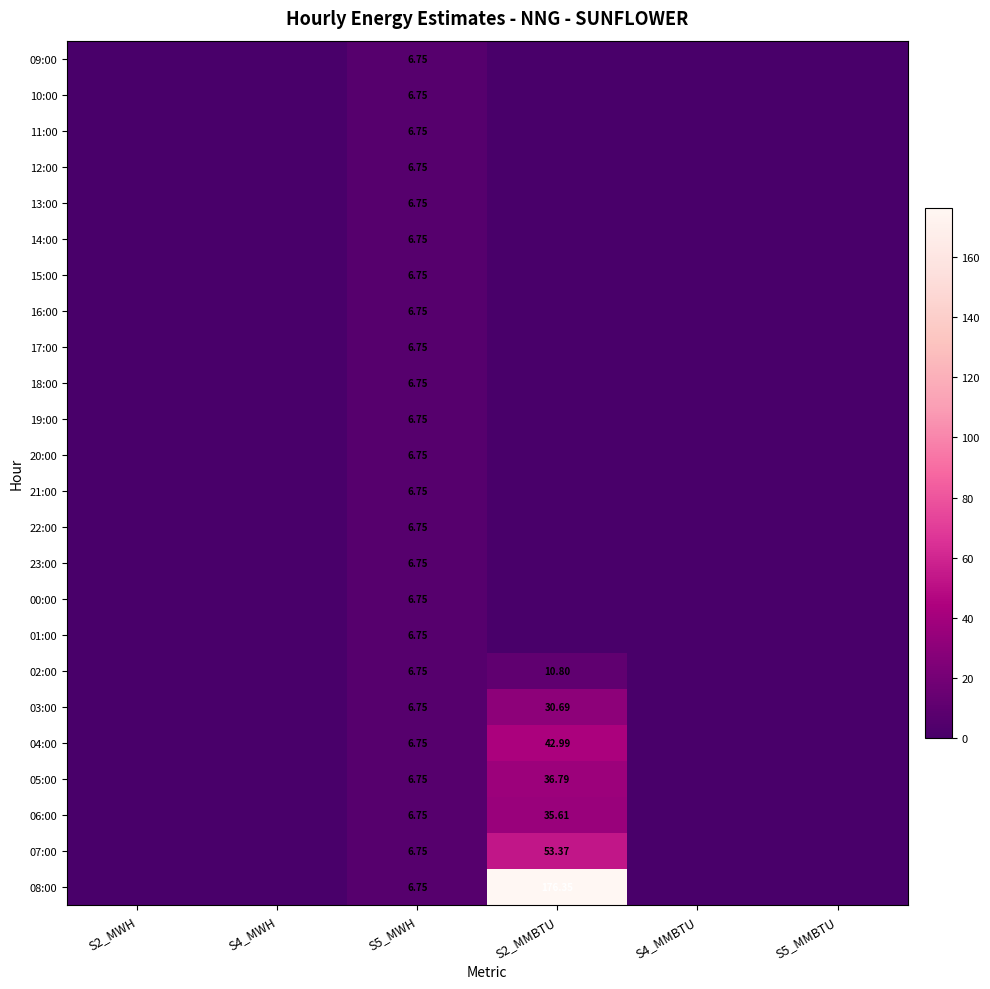

Is it true that 02:00 equals 6.8 at S5_MWH?

True